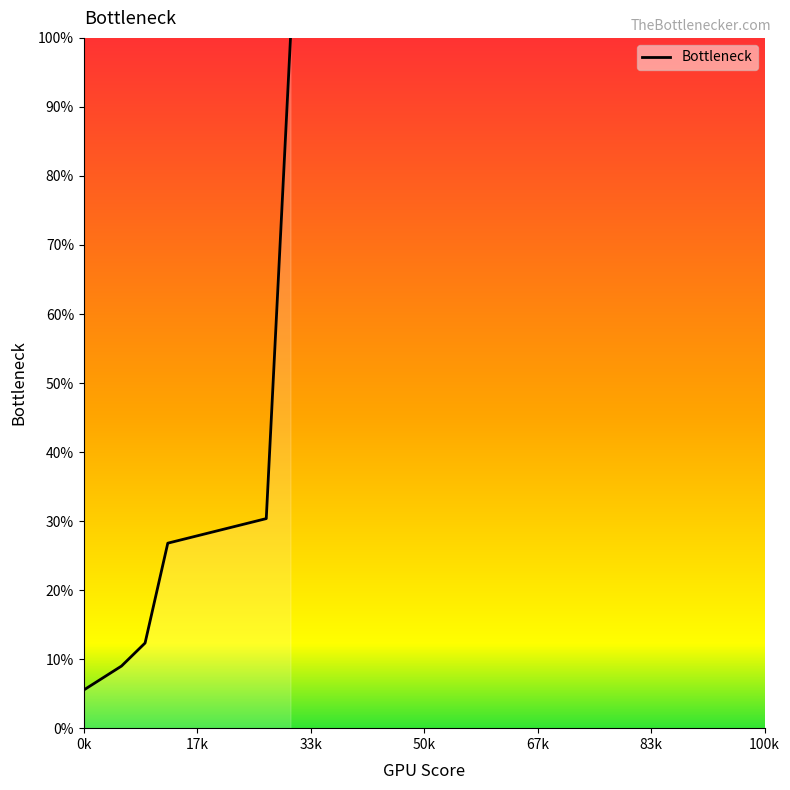

What is the label of the 5th point from the right?

17k